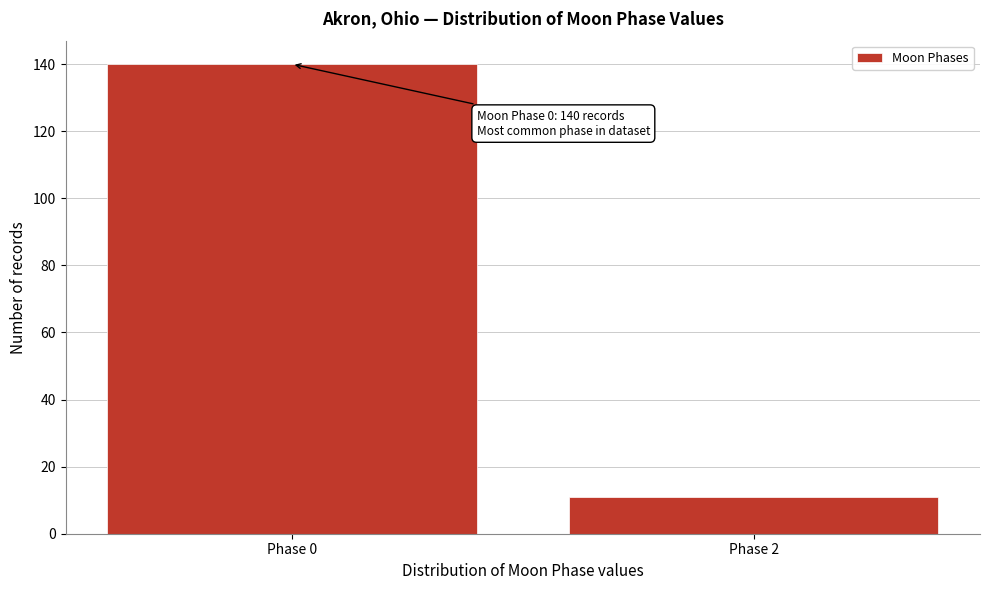

Reading left to right, what are all the values shown in this chart?

140	11